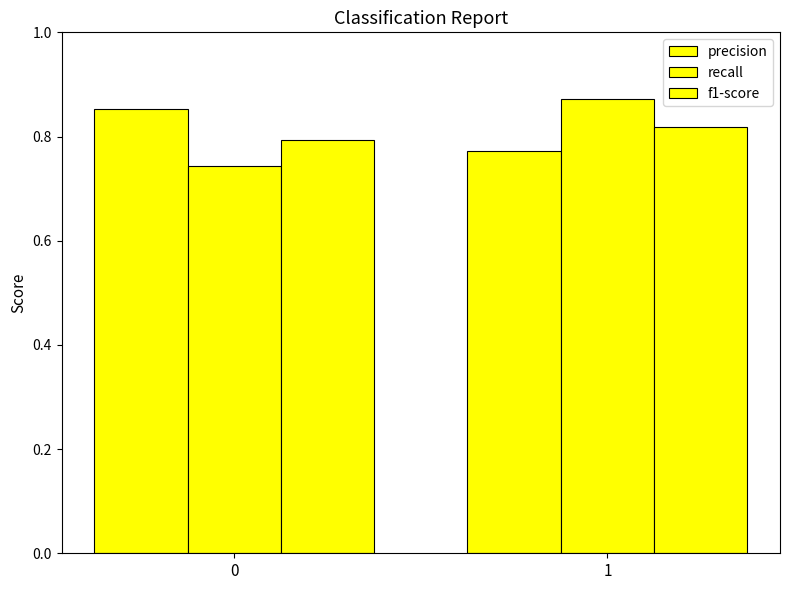

The f1-score series shows 0.8 at 1. True or false?

True